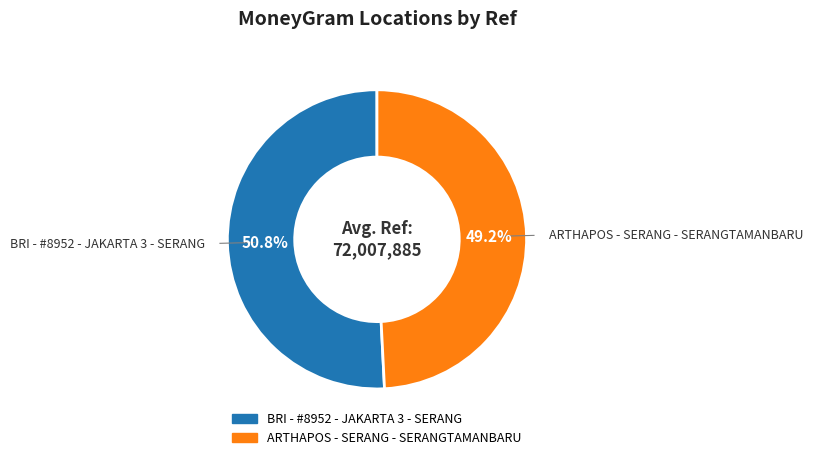

To the nearest percent, what percentage of the pie is BRI - #8952 - JAKARTA 3 - SERANG?

51%